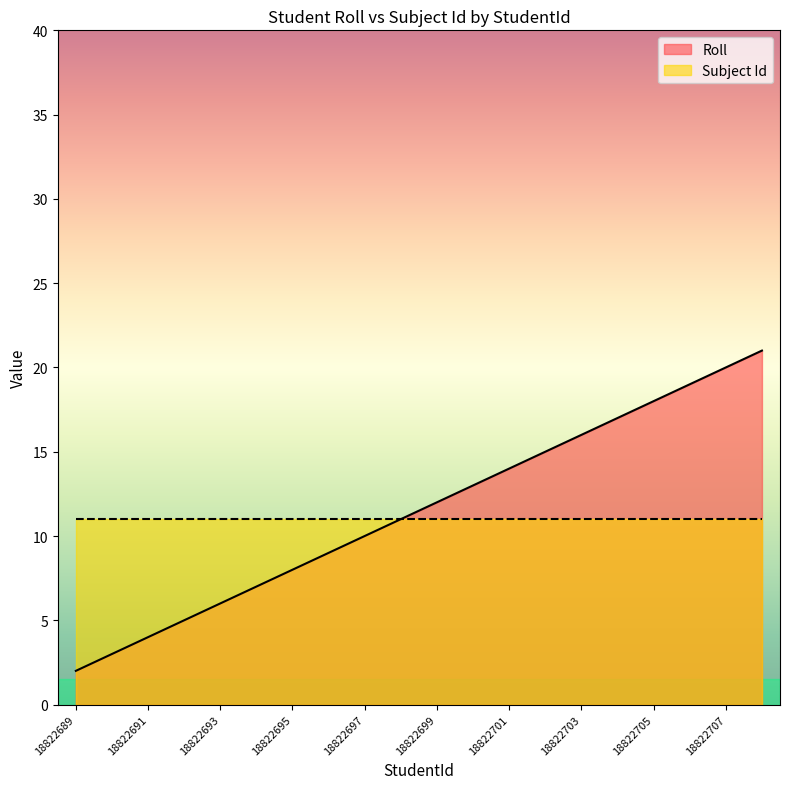

What is the difference between the maximum and minimum values?

19